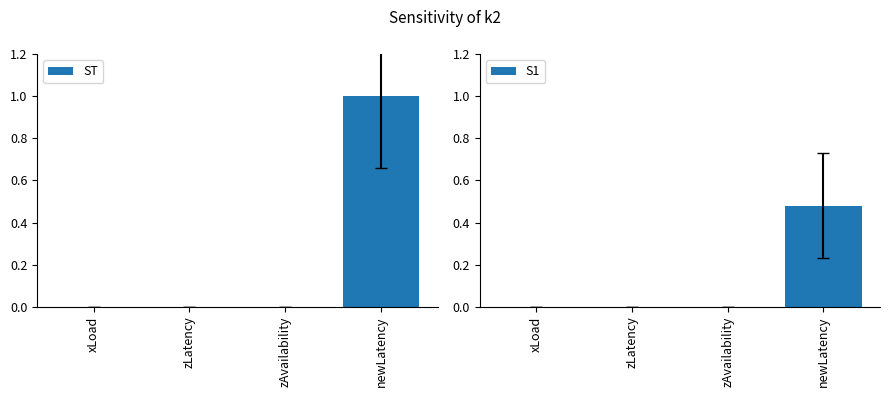

Which series has the widest spread of values?

ST